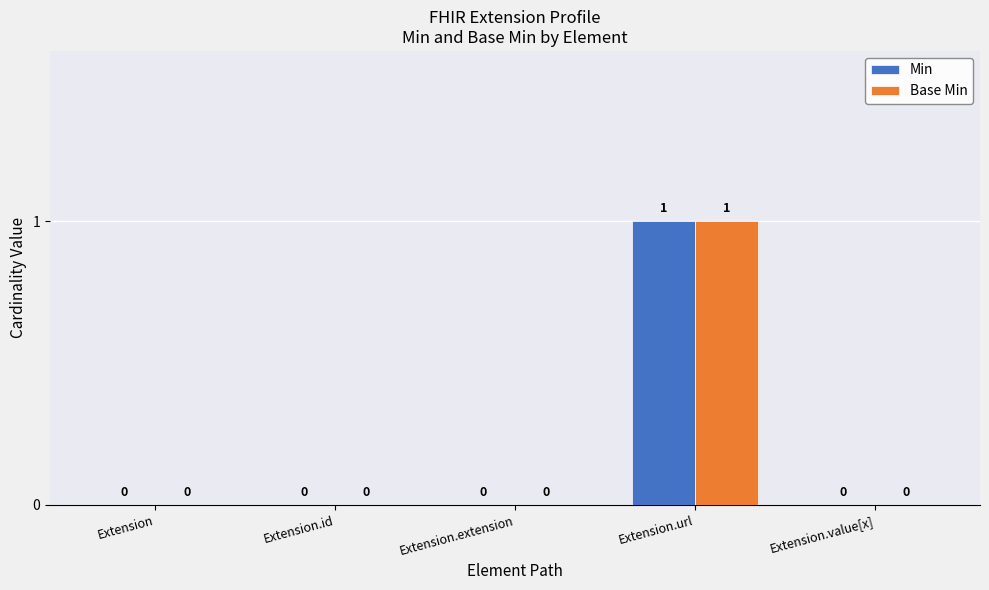

Are the bars grouped side by side (vs. stacked)?

Yes